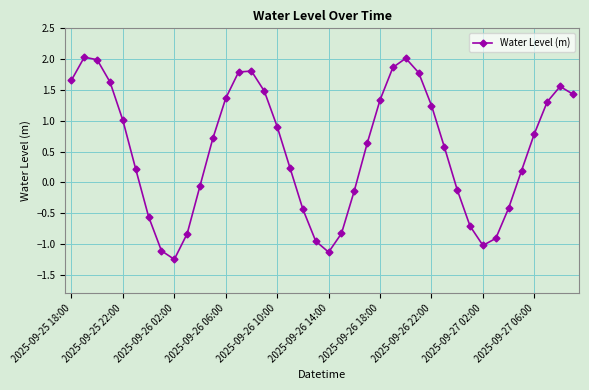

What is the difference between the maximum and minimum values?

3.3